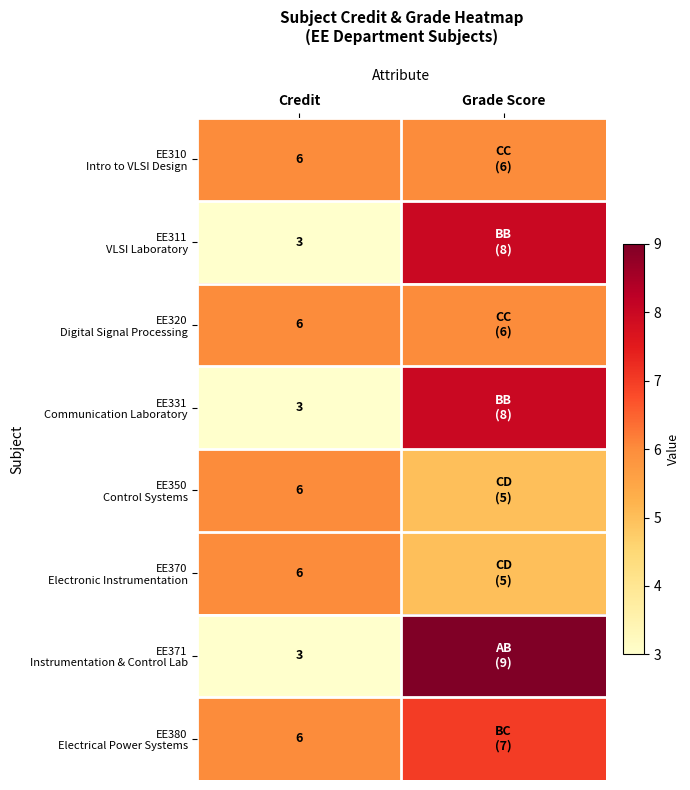

What is the spread (max minus min) of values at Credit?

3